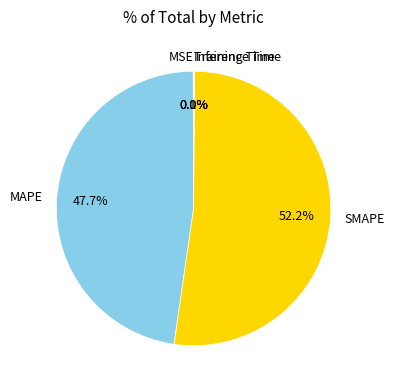

How much of the chart is everything except SMAPE?

47.8%